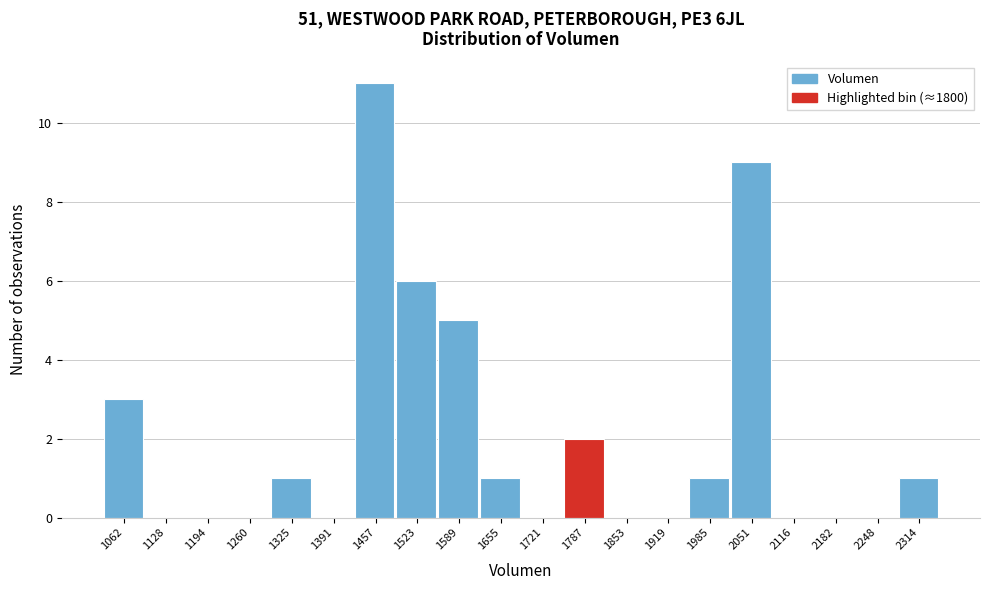

Reading right to left, extract all data points from this chart.

2314=1	2248=0	2182=0	2116=0	2051=9	1985=1	1919=0	1853=0	1787=2	1721=0	1655=1	1589=5	1523=6	1457=11	1391=0	1325=1	1260=0	1194=0	1128=0	1062=3